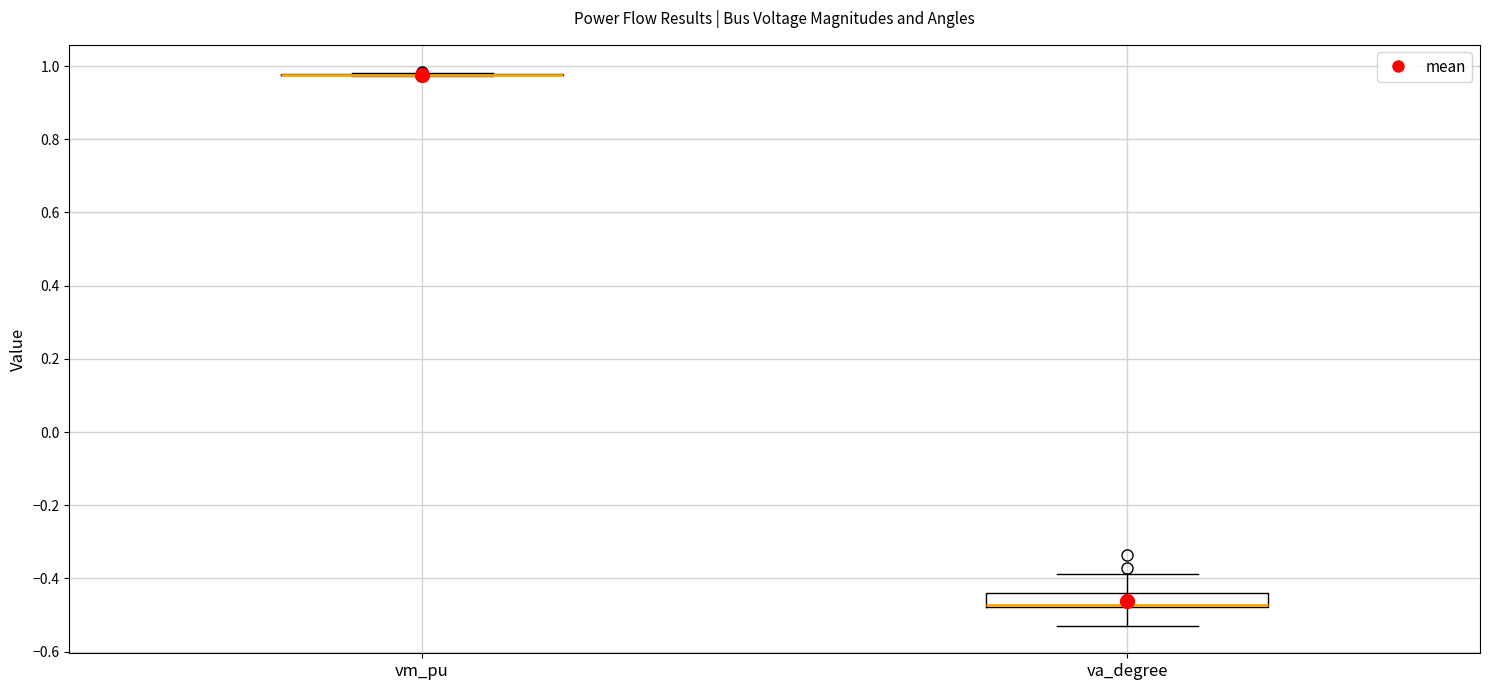

Reading left to right, read every box against the y-axis: the position of its median line, the range the box covers, and the ends of its whiskers. The values are not printed on the chart, so give them approximately, as read against the axis.

vm_pu: box collapsed to a line at 0.98, whiskers 0.98 to 0.98
va_degree: median -0.48 (drawn on the box's lower edge), box -0.48 to -0.44, whiskers -0.52 to -0.38